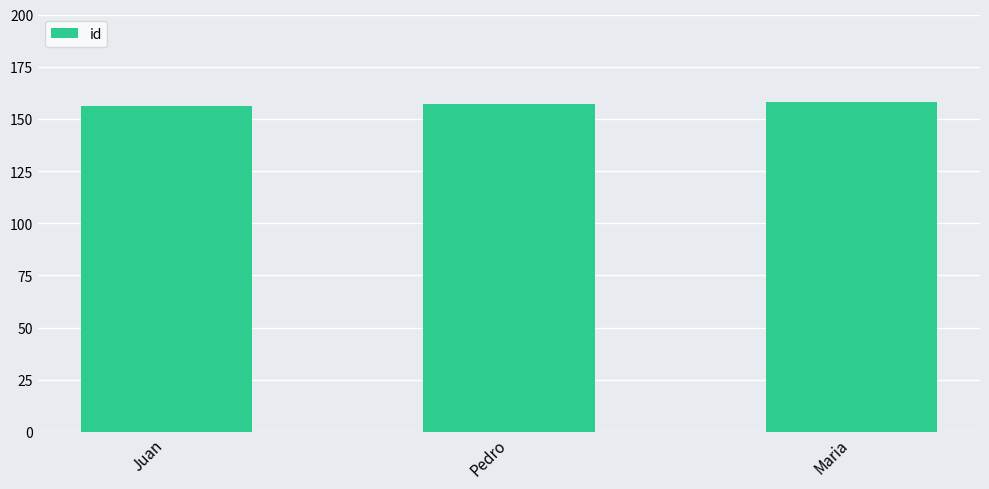

What is the ratio of the value at Pedro to the value at Maria?

1.0